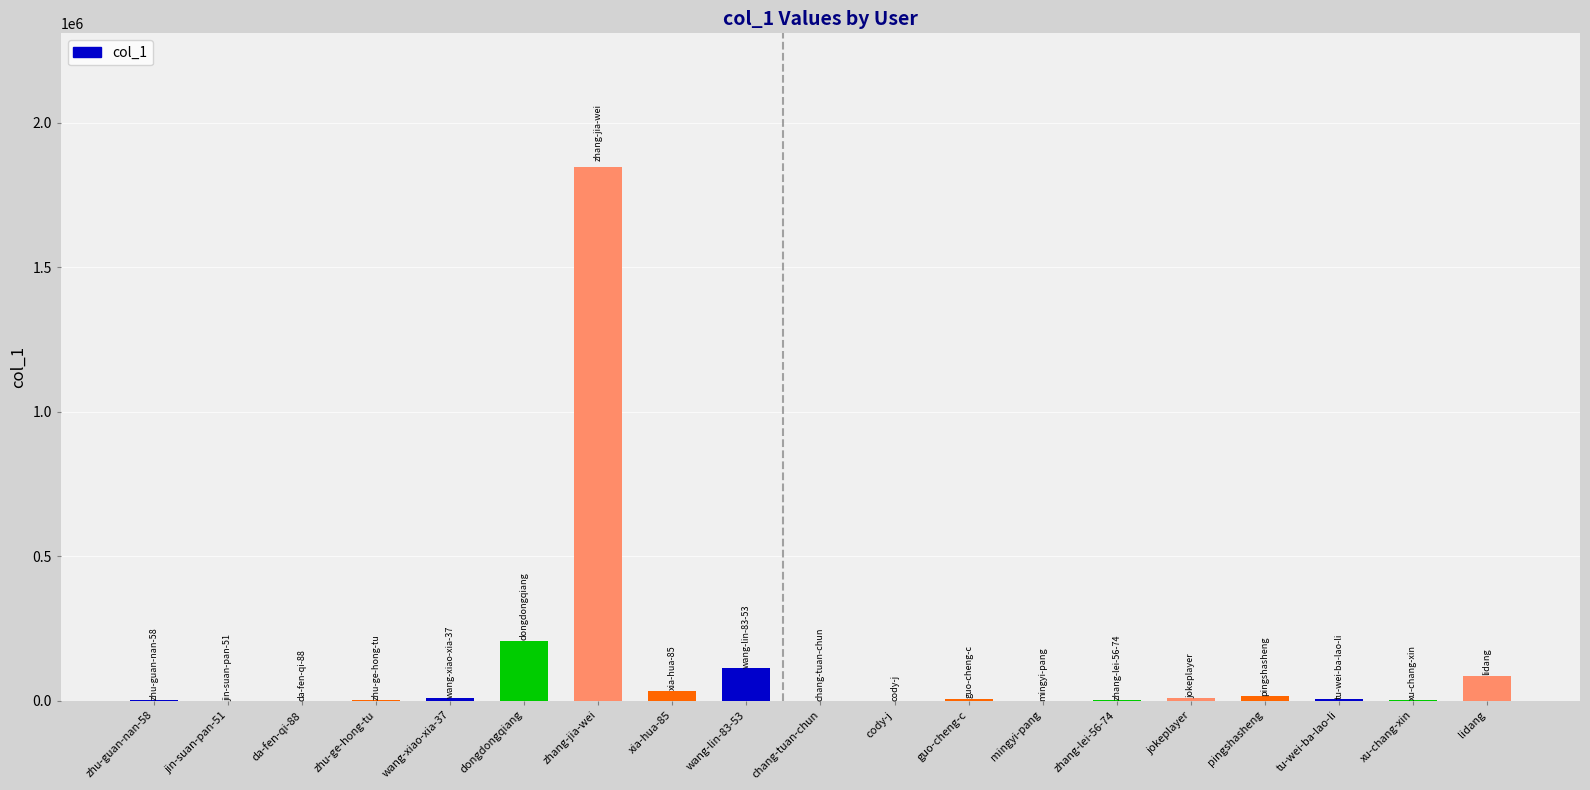

At which label is the value closest to 923706?

dongdongqiang